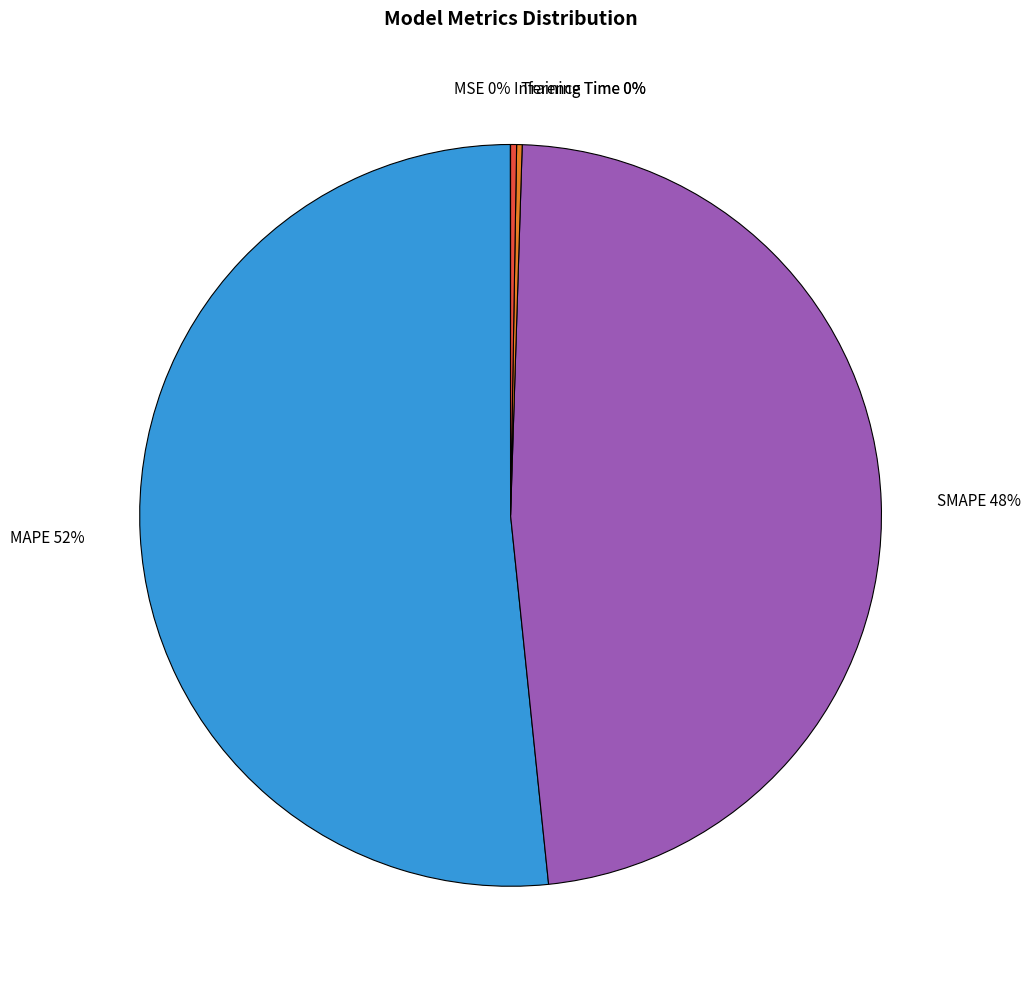

The SMAPE 48% slice represents 36% of the pie. True or false?

False